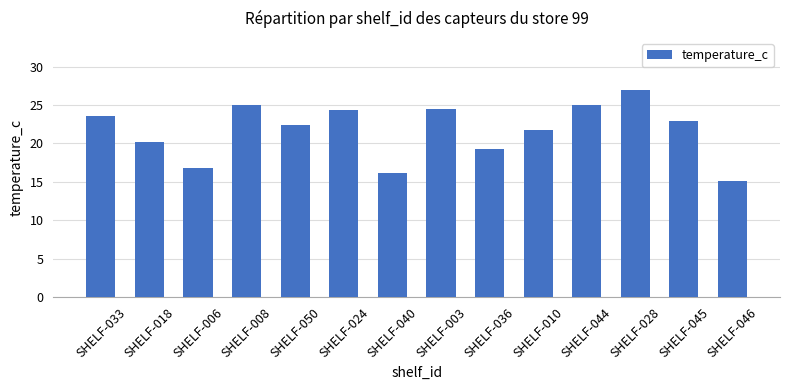

Which category has the highest value across all series?

SHELF-028